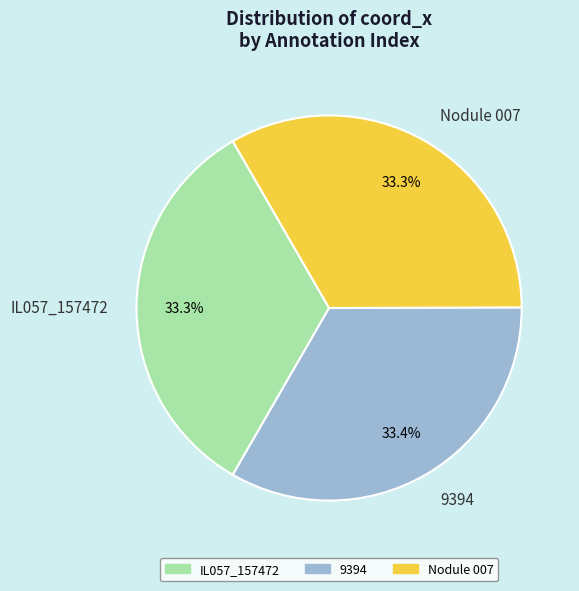

Is it true that 9394 is 24% of the pie?

False